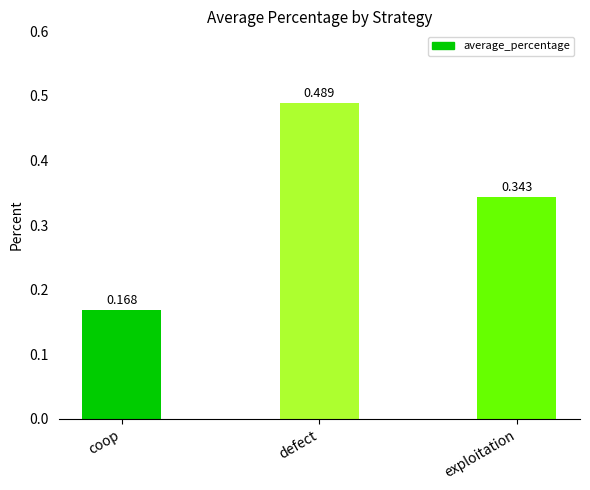

What is the difference between the values at defect and exploitation?

0.1